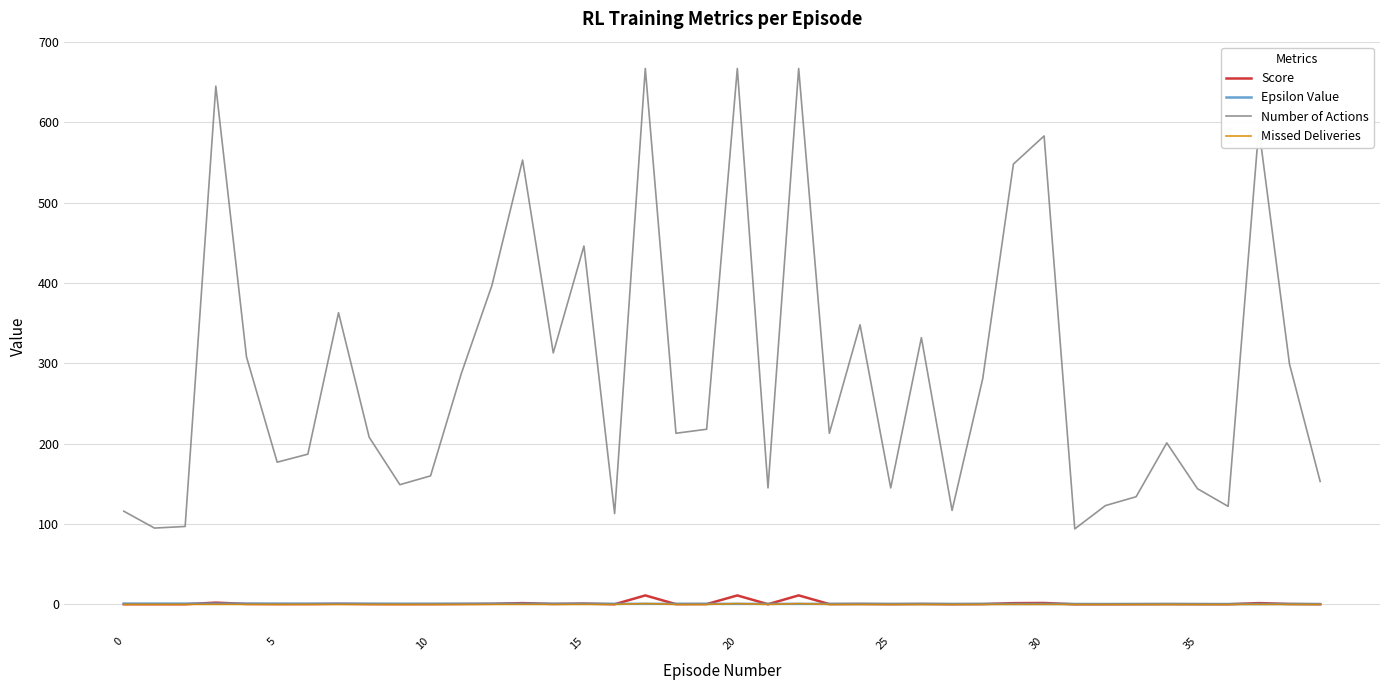

Does the chart display data point markers on the line(s)?

No